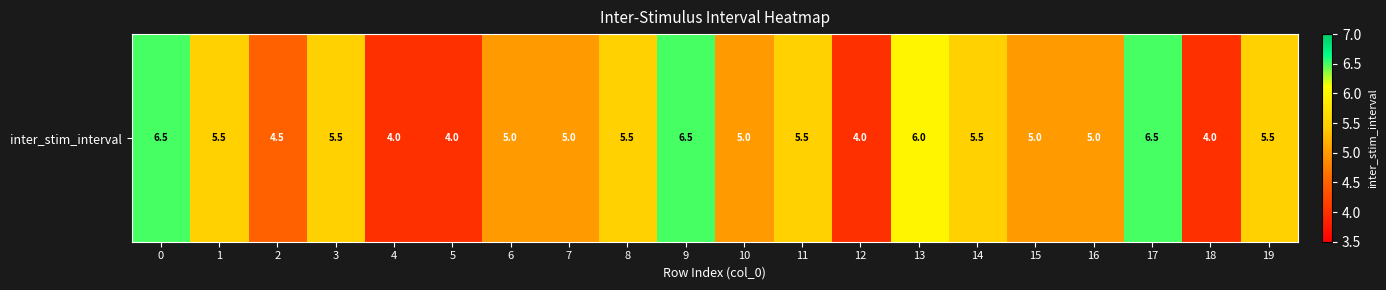

Which label corresponds to the smallest value in the chart?

4